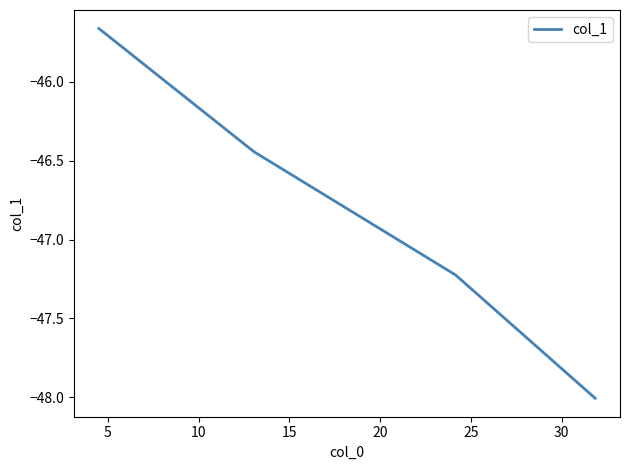

What is the minimum value shown in the chart?

-48.0